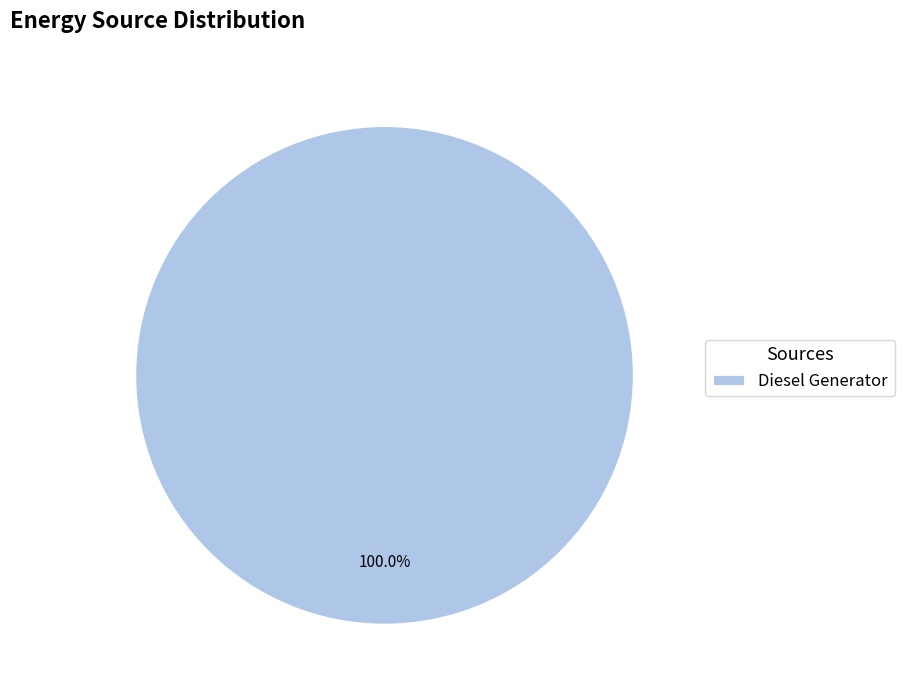

Rank the categories by value from lowest to highest.

Diesel Generator